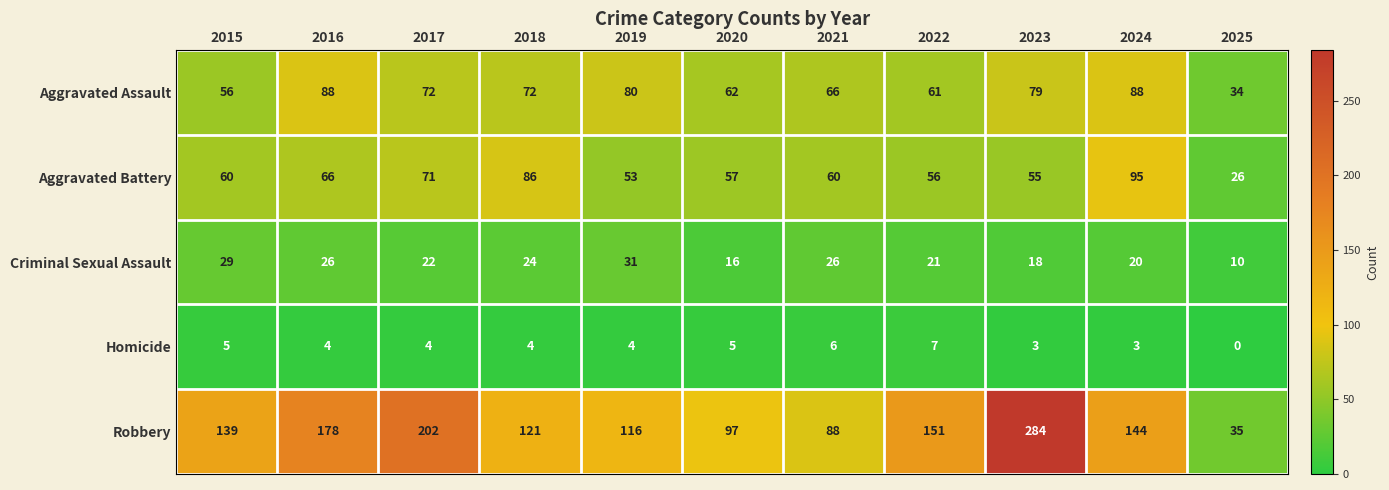

Where does the Criminal Sexual Assault series first go above 22?

2015